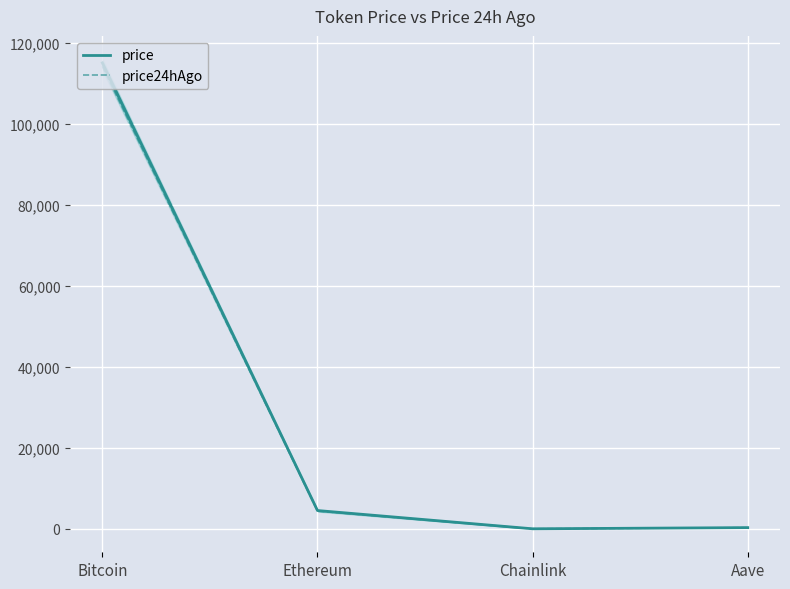

How many lines are shown in the chart?

2